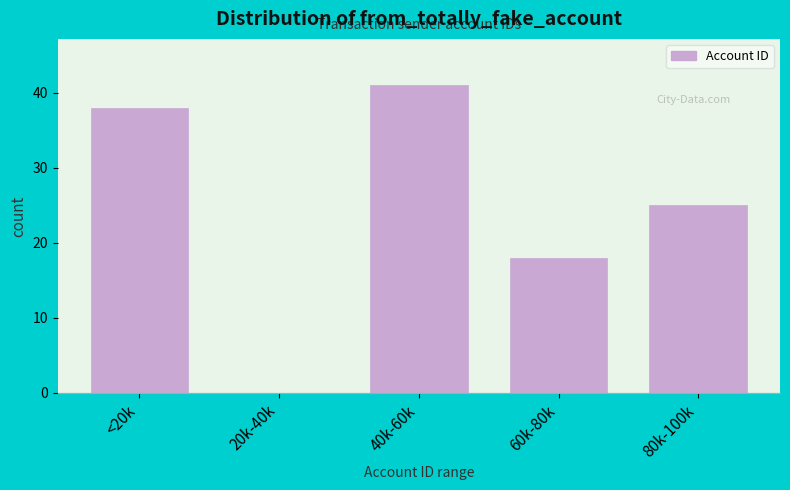

Reading left to right, list all the values displayed in this chart.

<20k=38	20k-40k=0	40k-60k=41	60k-80k=18	80k-100k=25